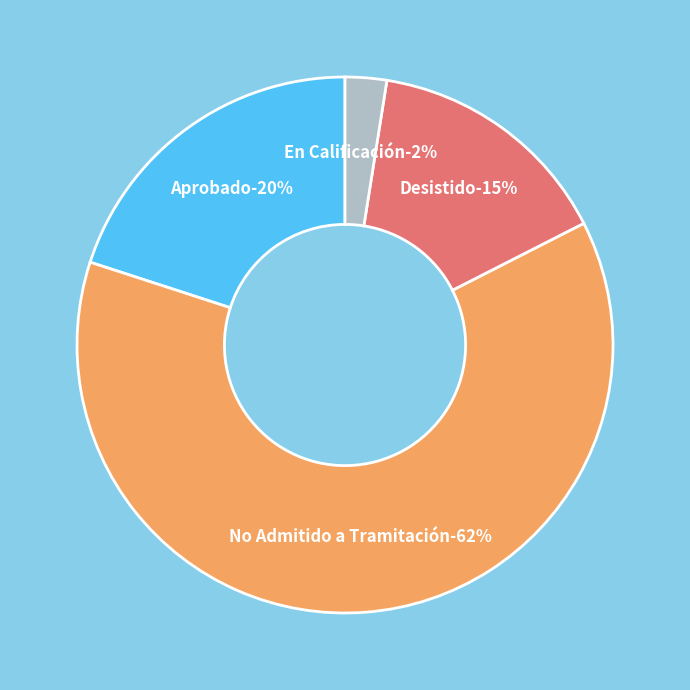

Rank the categories by value from lowest to highest.

En Calificación, Desistido, Aprobado, No Admitido a Tramitación